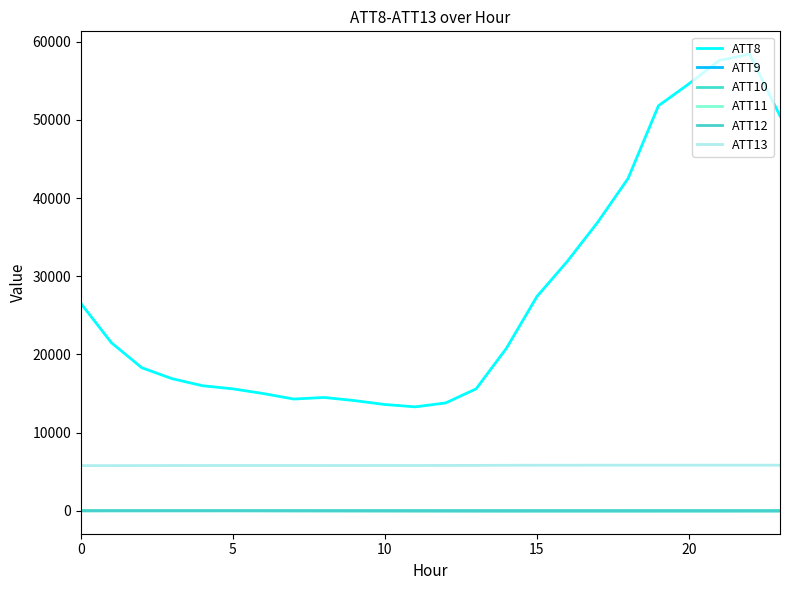

Is this an area chart (filled region under the line)?

No